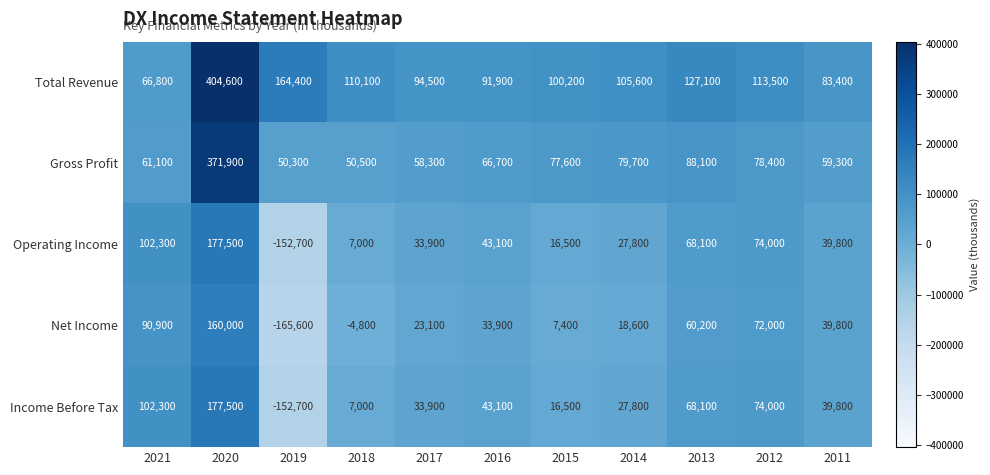

List the labels in order of Gross Profit value, largest first.

2020, 2013, 2014, 2012, 2015, 2016, 2021, 2011, 2017, 2018, 2019